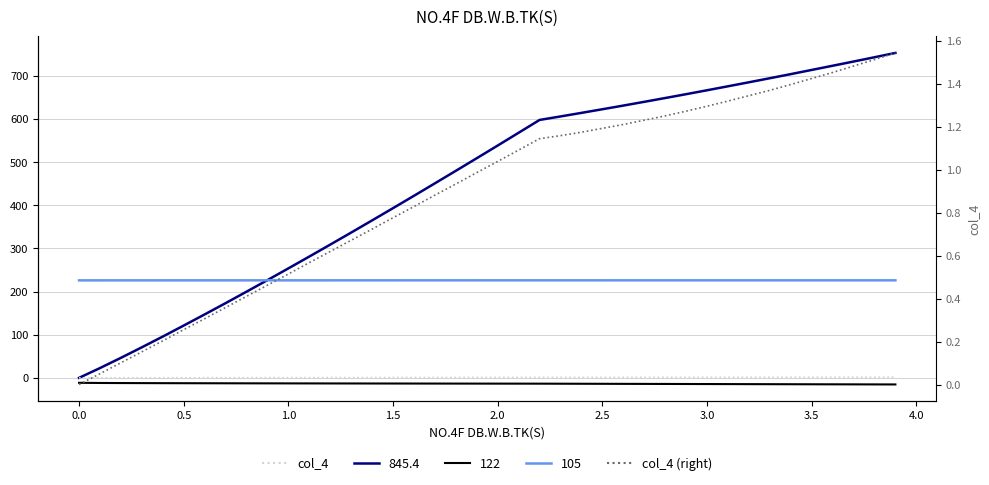

How many data points in col_4 (×100) are less than 1?

20